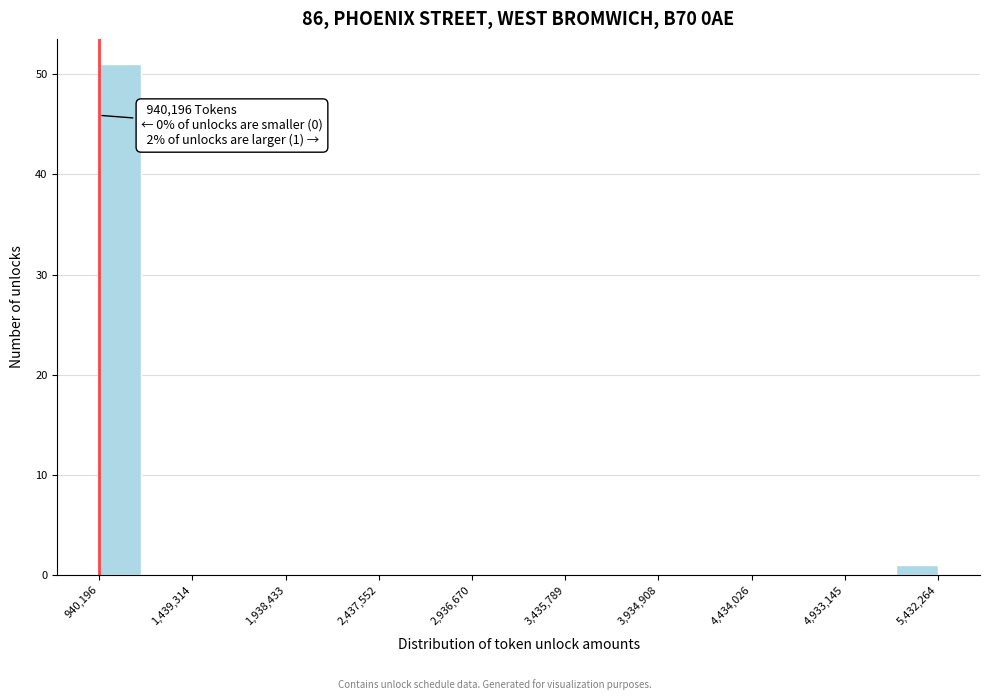

Which range on the x-axis has the tallest bar?

950000 to 1150000